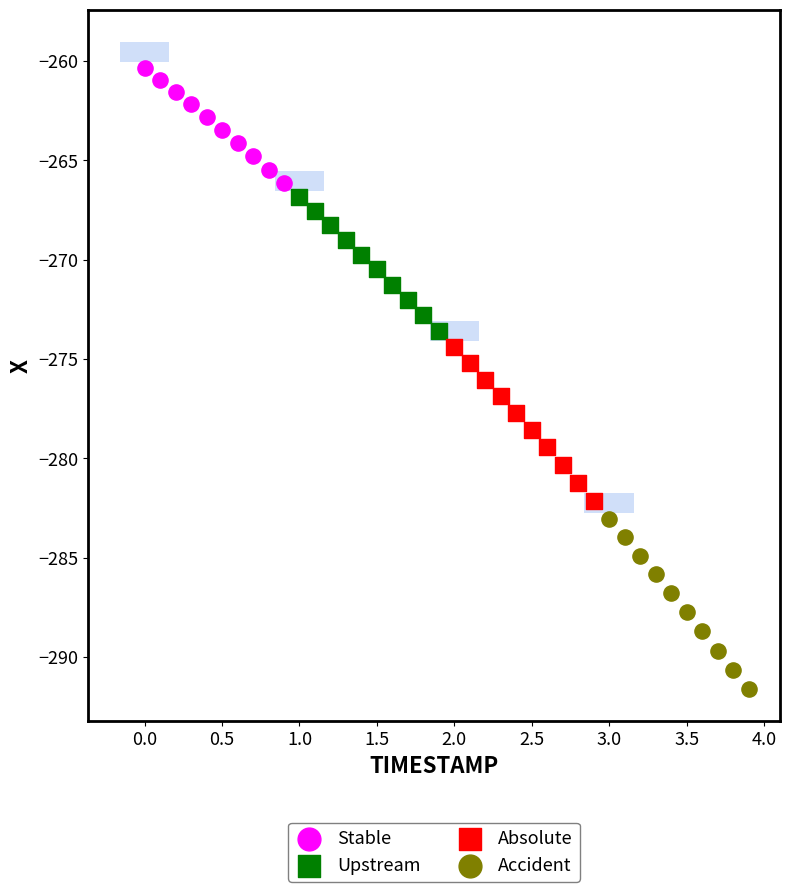

Which series has the widest spread of Y values?

Accident